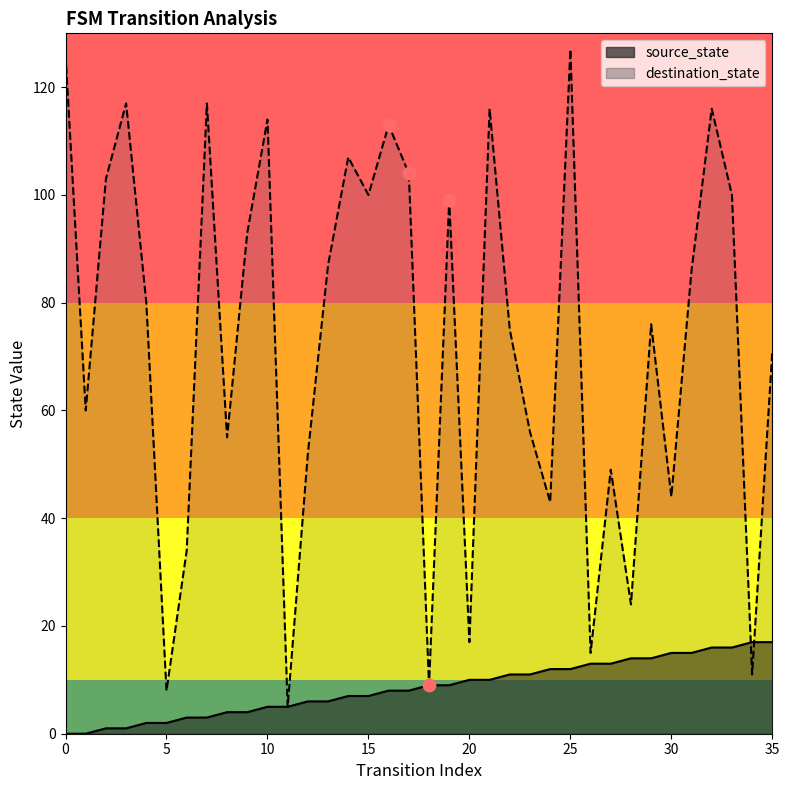

What are all the series names shown in the legend?

source_state, destination_state